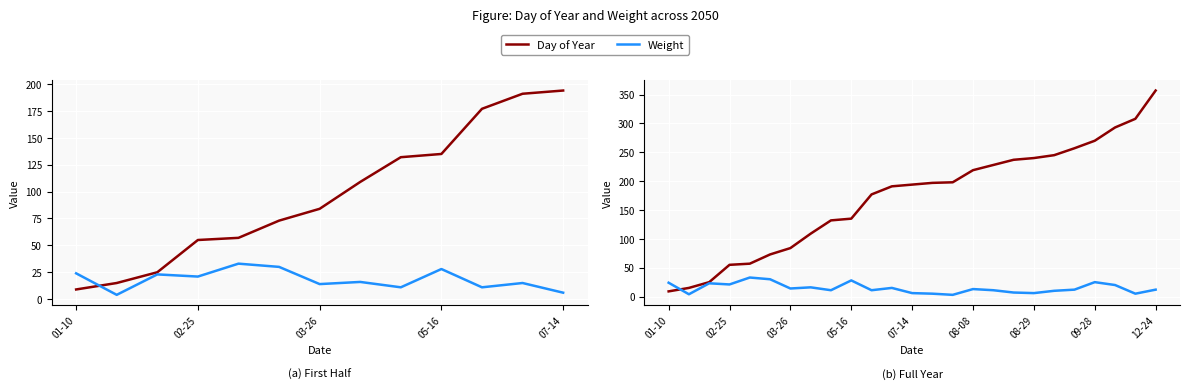

What are all the series names shown in the legend?

Day of Year, Weight